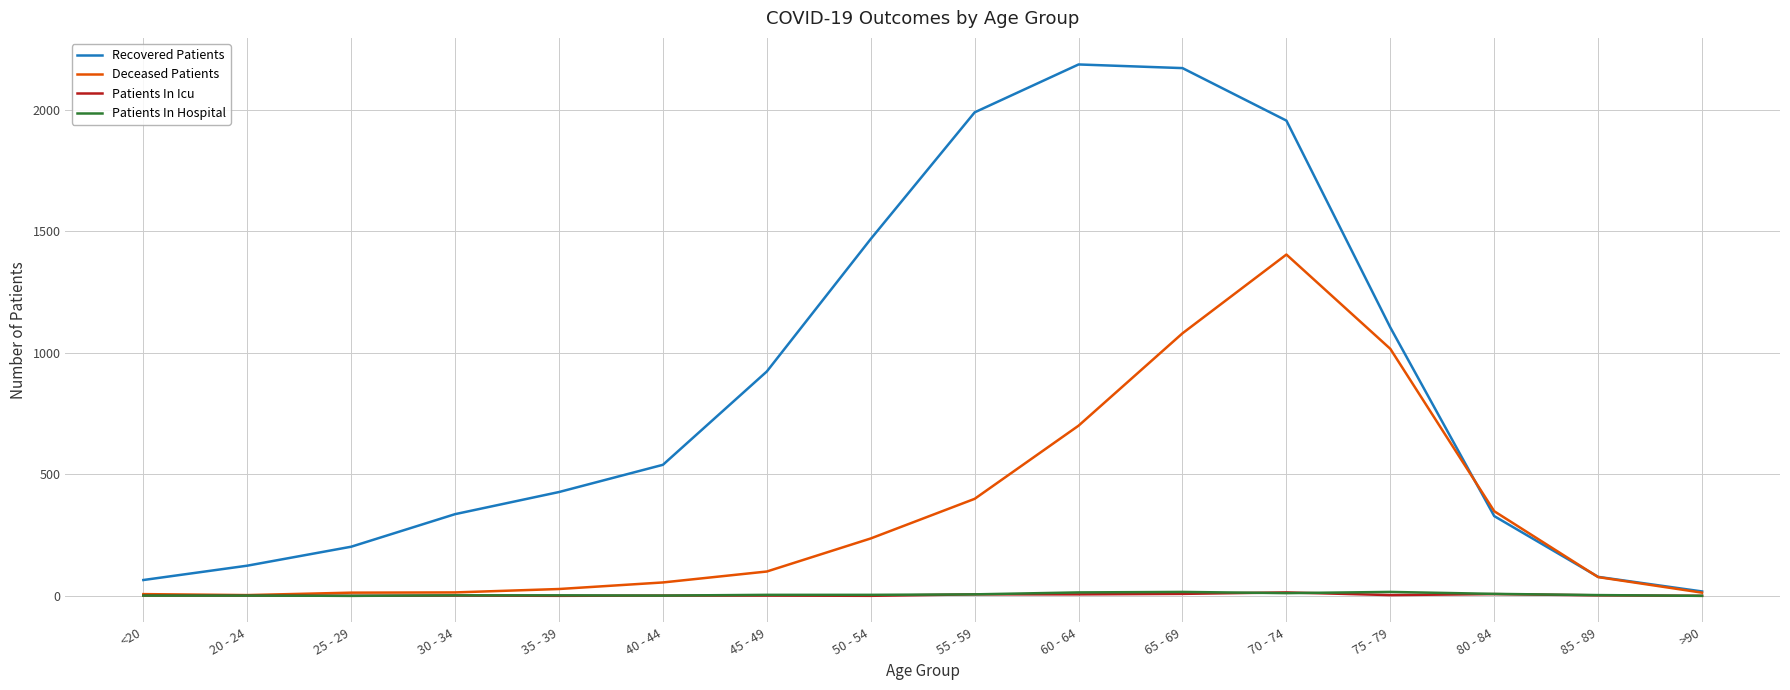

True or false: Patients In Hospital has a value of 4 at 45 - 49.

True